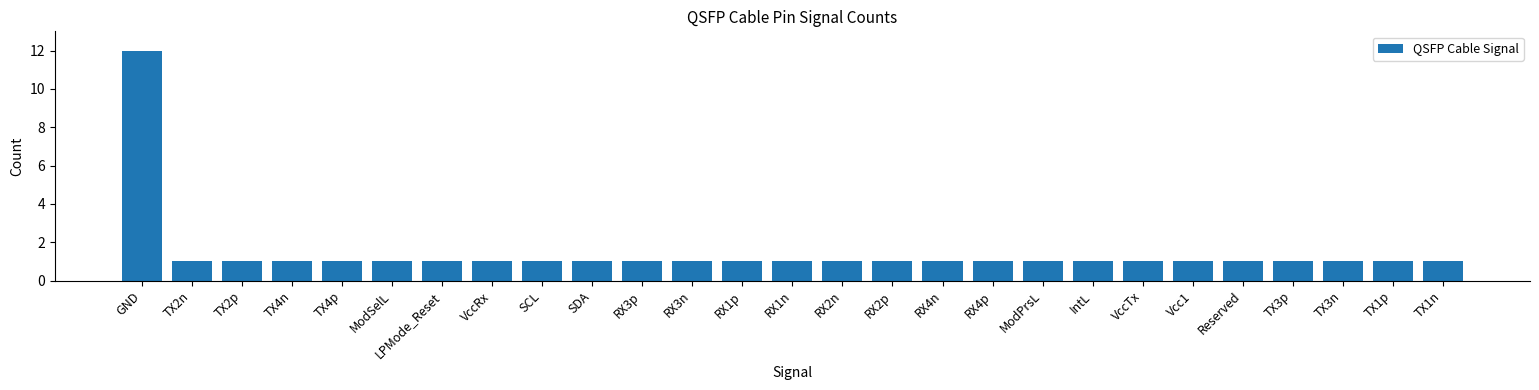

Reading right to left, transcribe all the data shown in this chart.

1	1	1	1	1	1	1	1	1	1	1	1	1	1	1	1	1	1	1	1	1	1	1	1	1	1	12